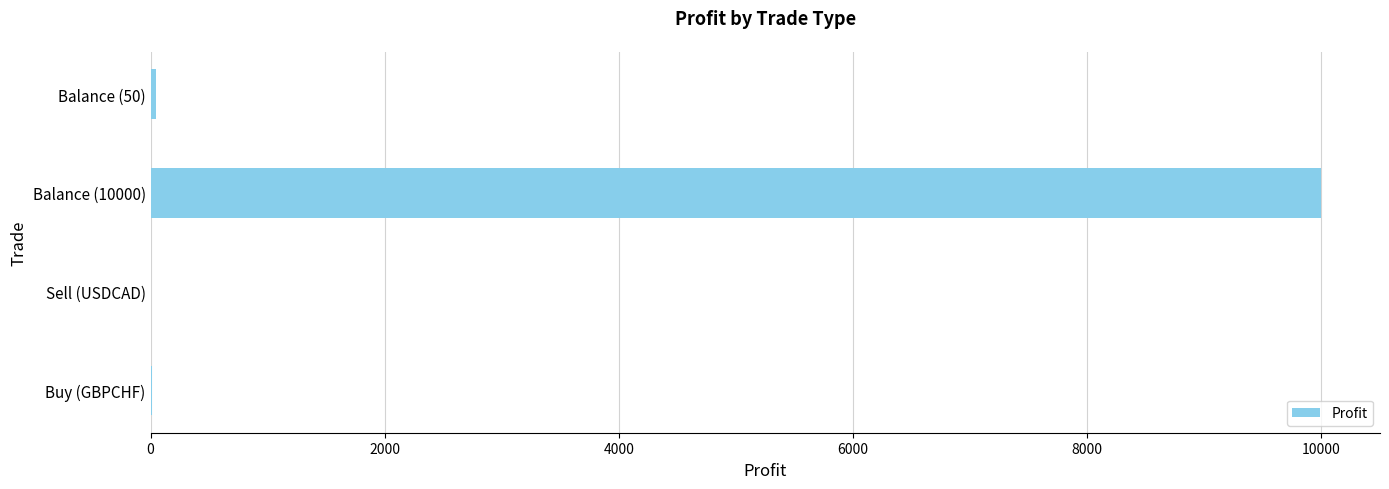

Which category has the highest value across all series?

Balance (10000)